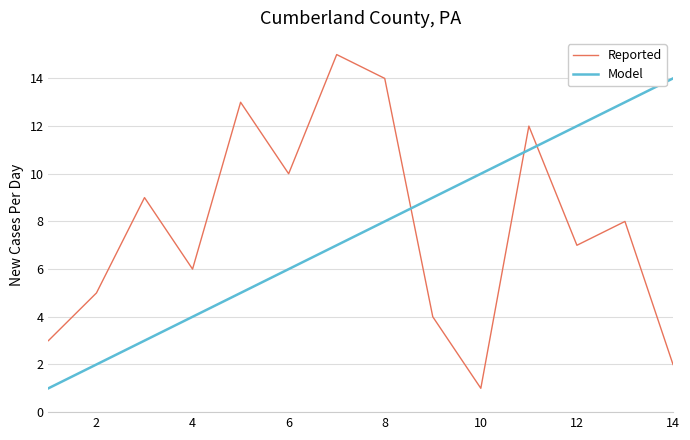

Count the number of data series in this chart.

2